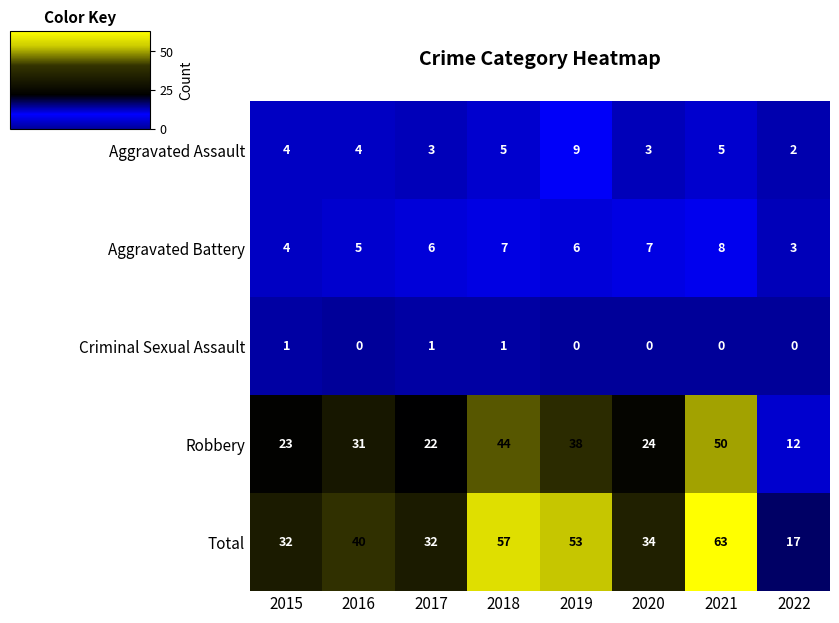

At how many categories does at least one series exceed 37?

4